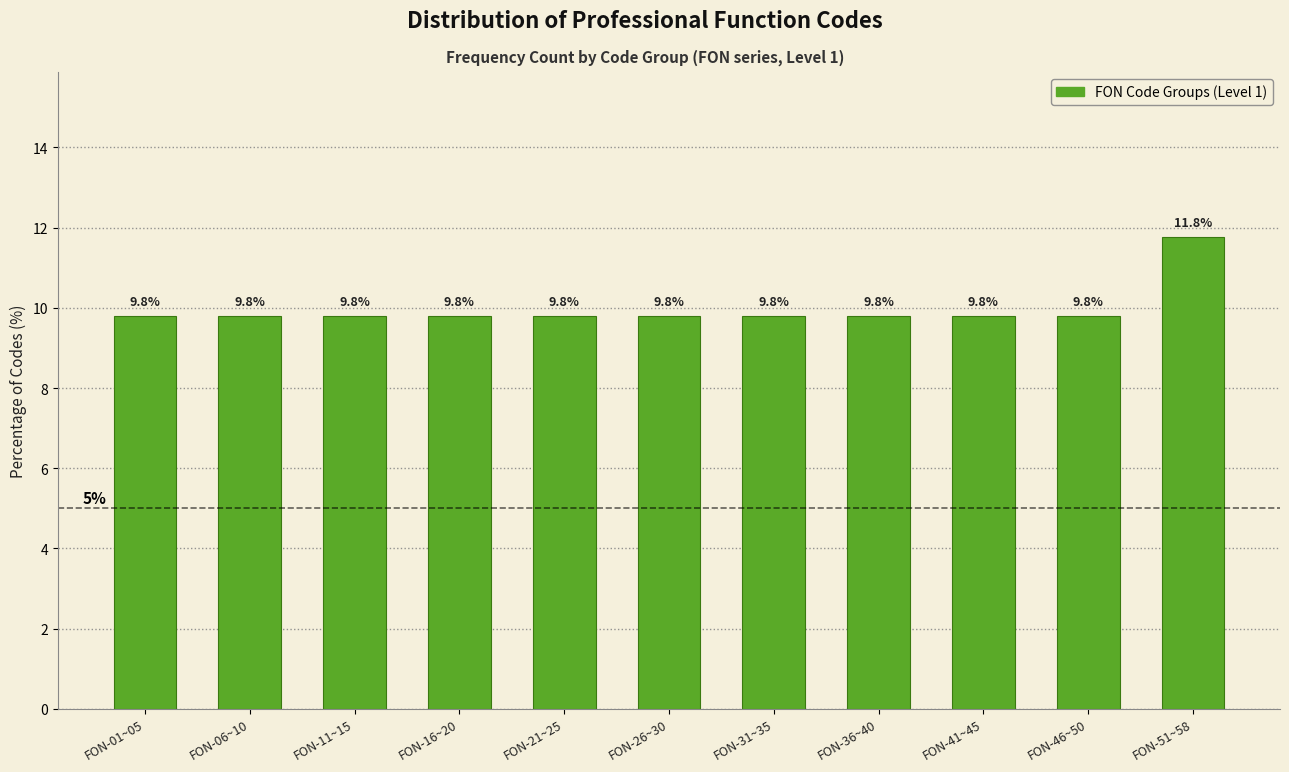

Reading left to right, extract all data points from this chart.

9.8	9.8	9.8	9.8	9.8	9.8	9.8	9.8	9.8	9.8	11.8